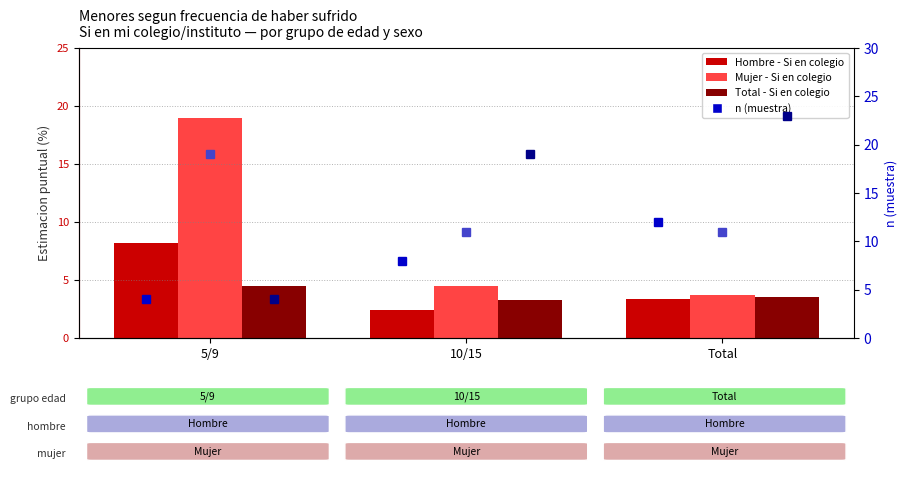

What is the value of the Total - Si en colegio bar at the 1st from the left?

4.5